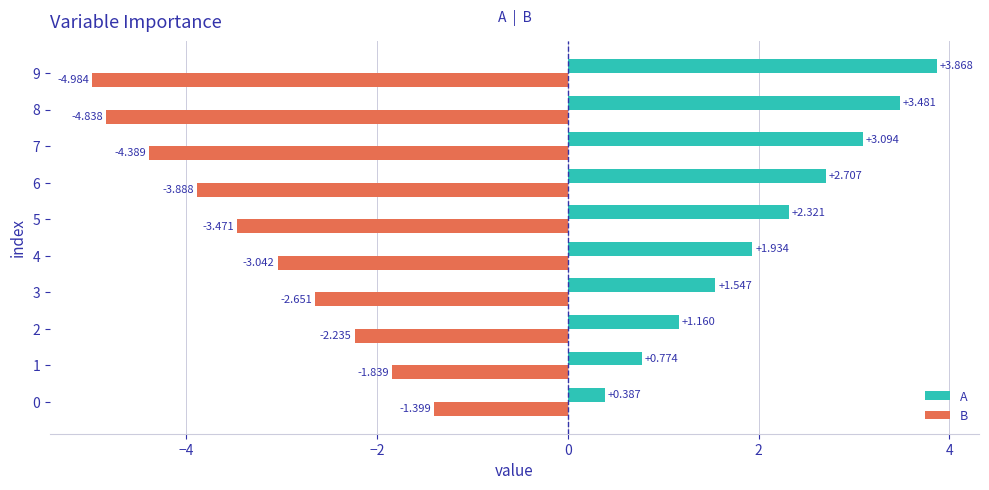

Which series has the largest total across all categories?

A